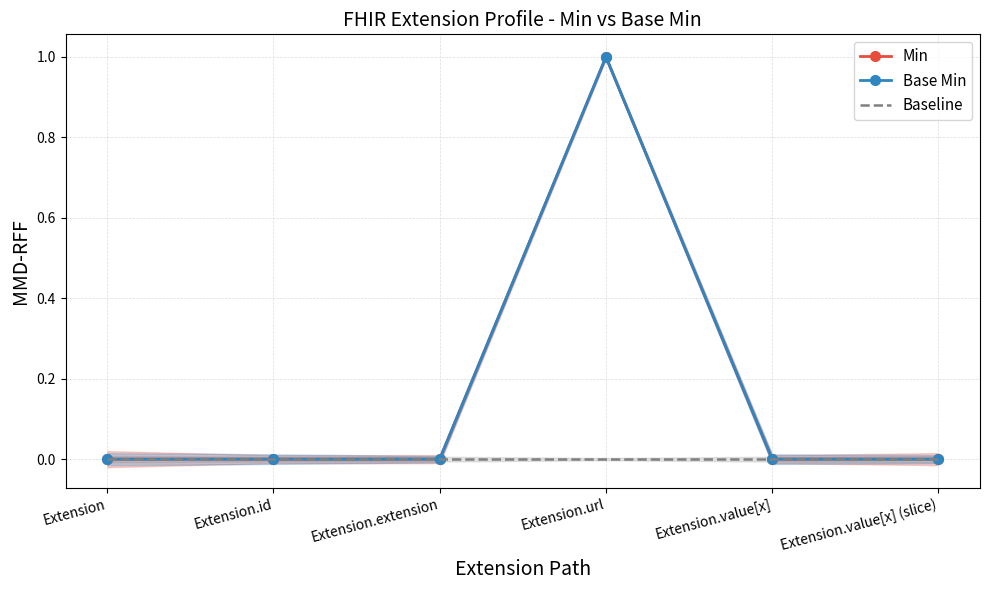

How many lines are shown in the chart?

3